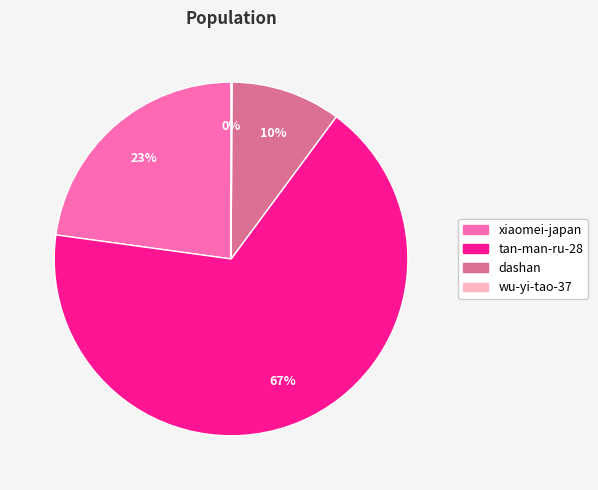

True or false: tan-man-ru-28 accounts for 67% of the total.

True